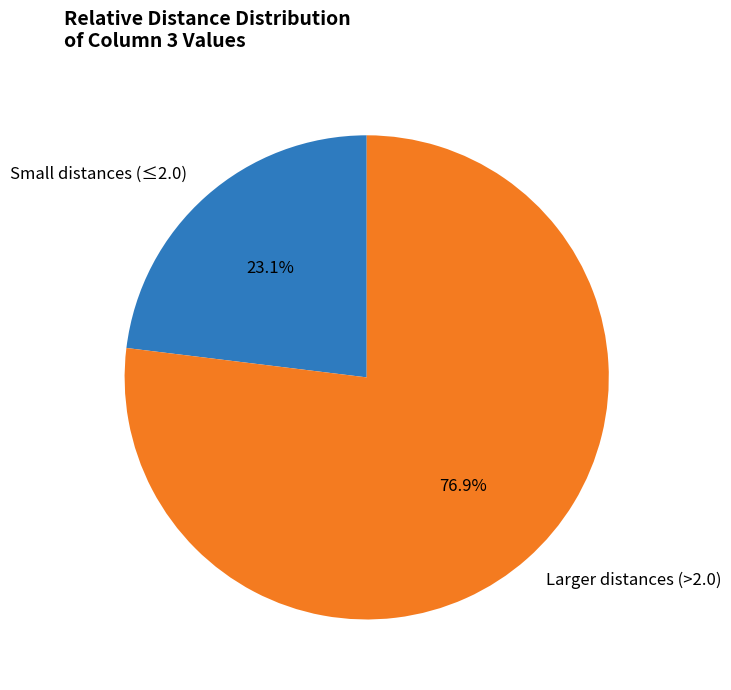

What is the ratio of the value at Small distances (≤2.0) to the value at Larger distances (>2.0)?

0.3